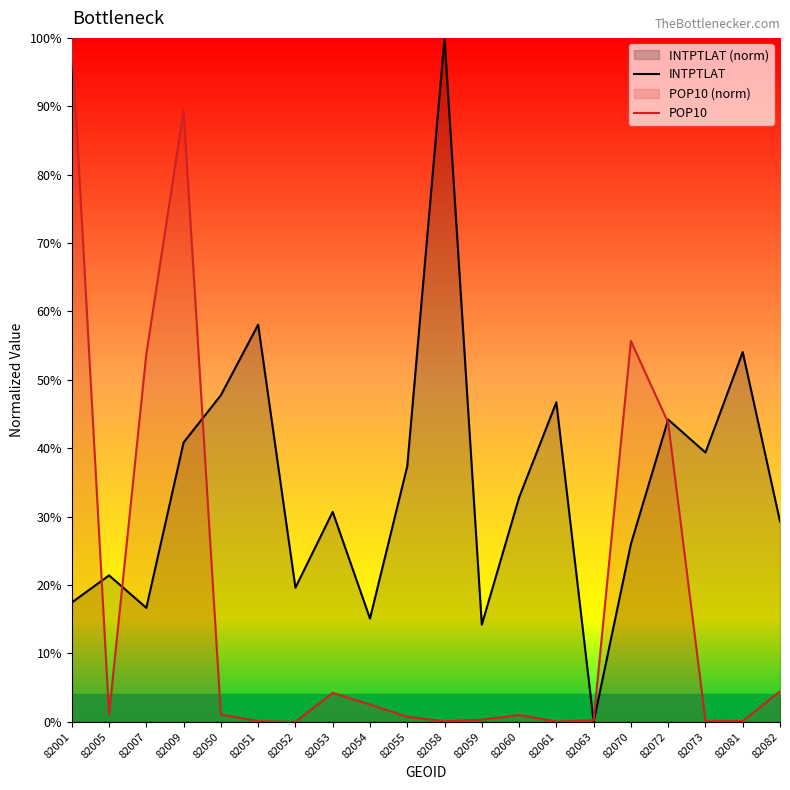

What is the difference between the highest and lowest values at 82081?

54.0